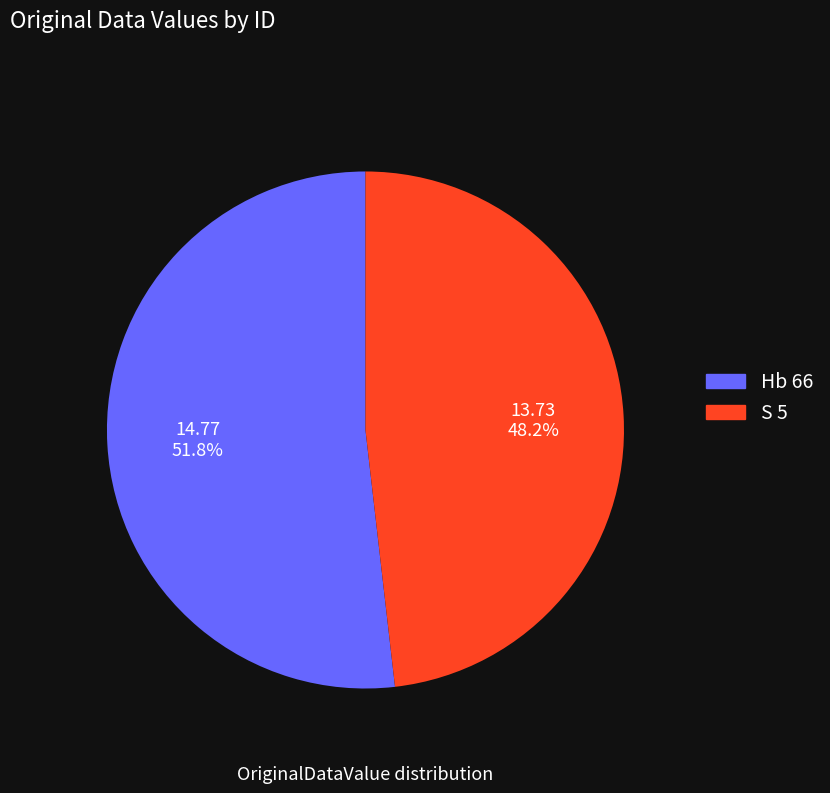

Approximately how many times larger is the value at Hb 66 compared to S 5?

1.1